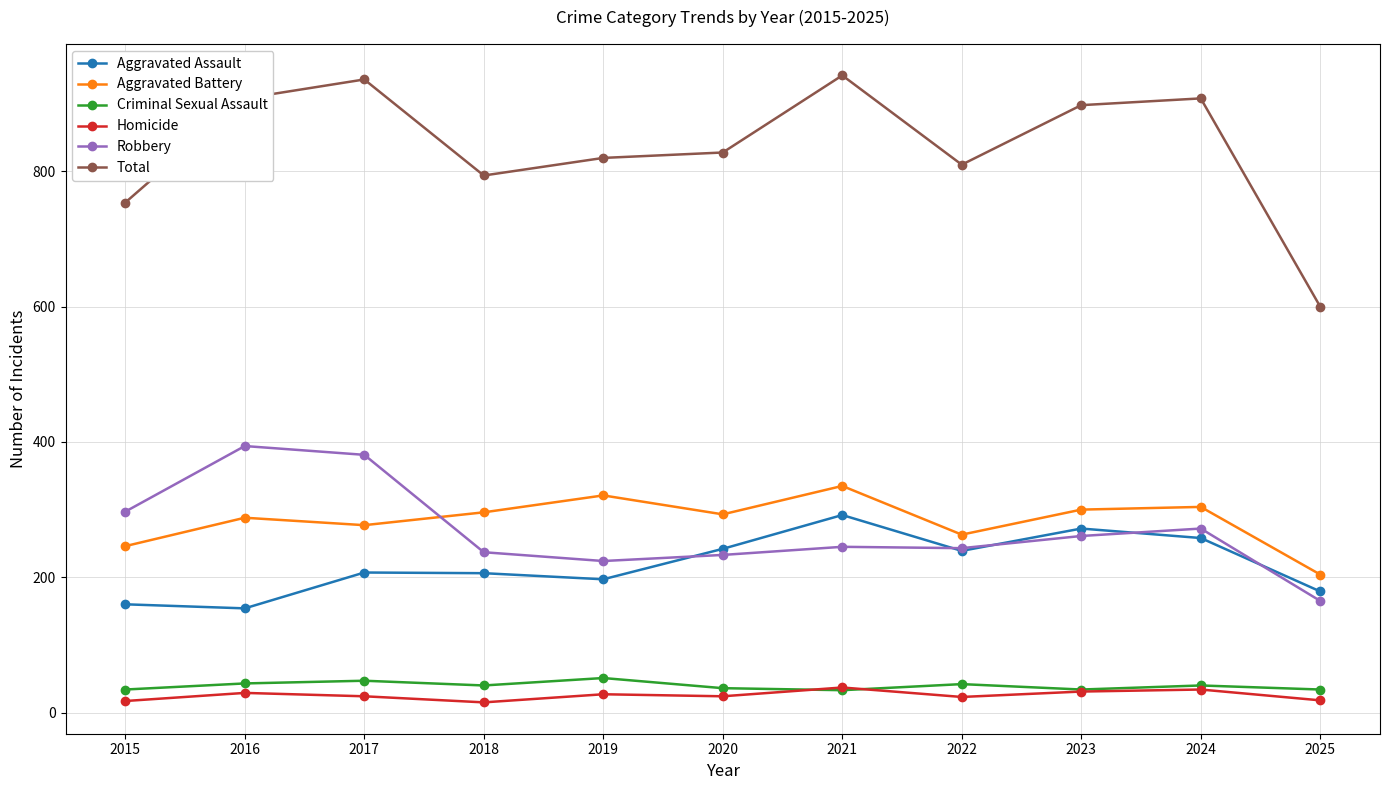

True or false: Aggravated Battery and Aggravated Assault cross at least once.

False